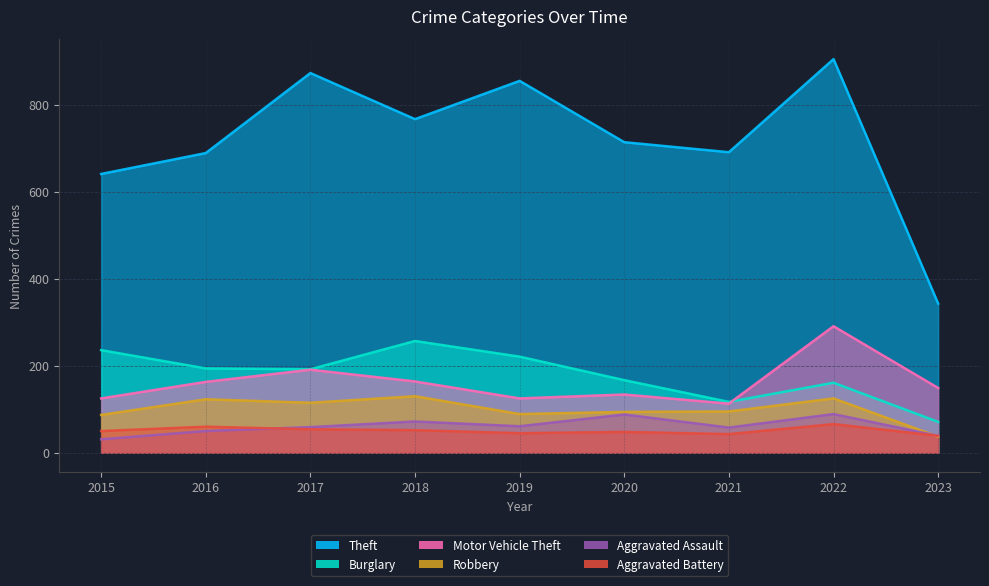

What is the total value across all series at 2022?

1637